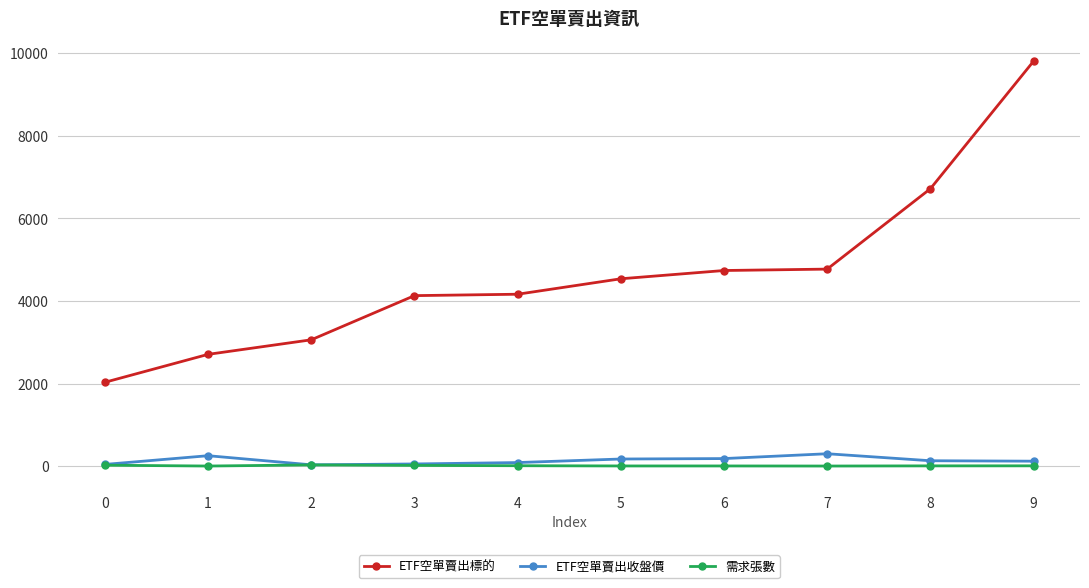

What is the total value across all series at 7?

5075.5